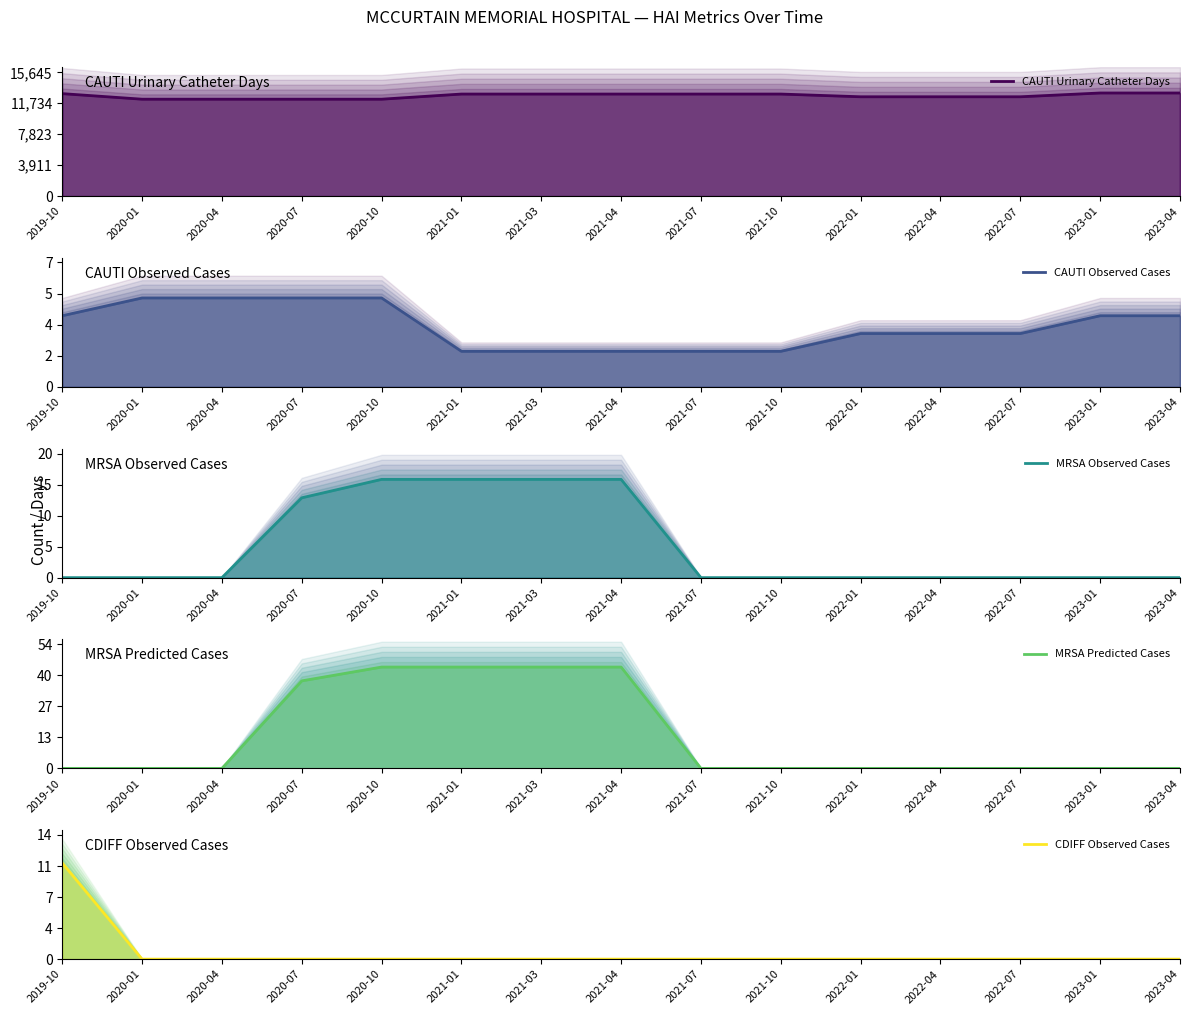

Which has a higher value, 2021-07 or 2021-04?

2021-07